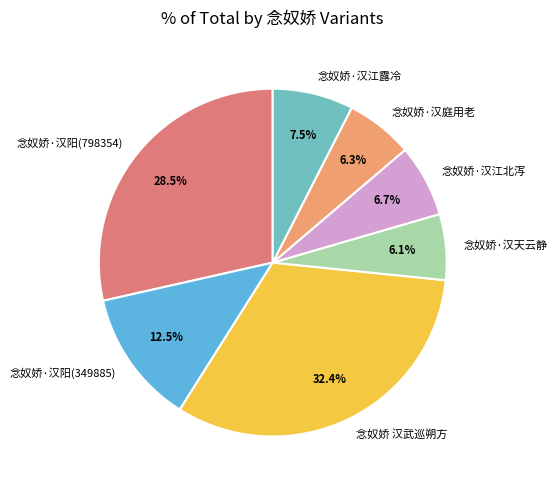

Between 念奴娇·汉天云静 and 念奴娇·汉阳(798354), which is larger?

念奴娇·汉阳(798354)